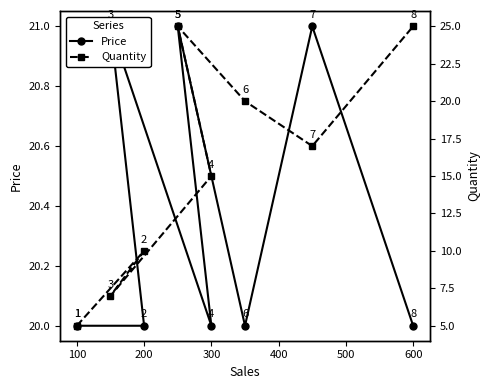

What is the spread (max minus min) of values at 400?

4